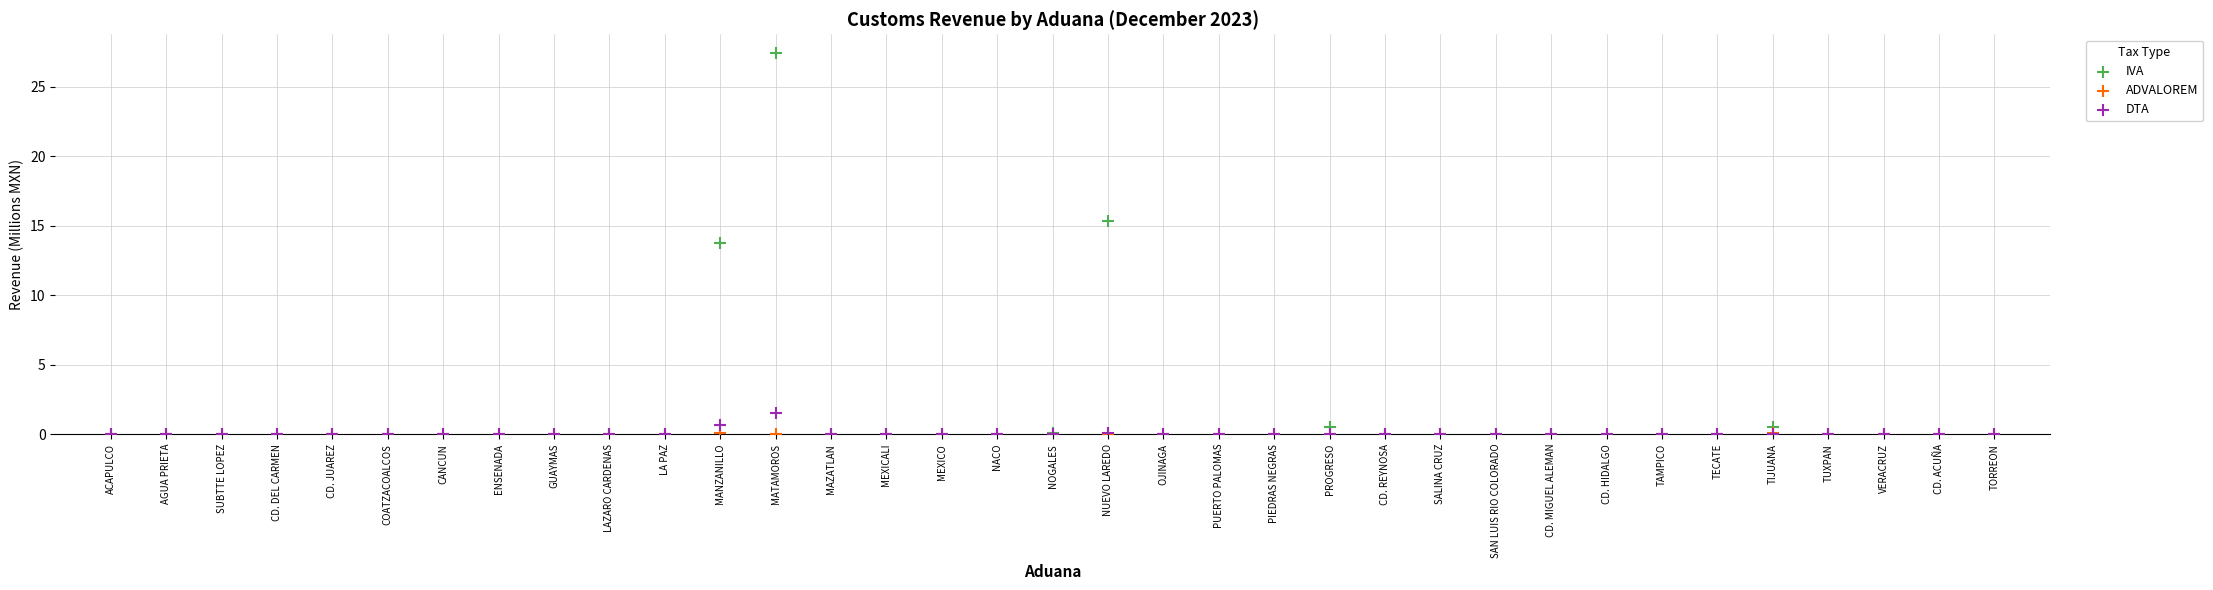

Which series has the widest spread of Y values?

IVA